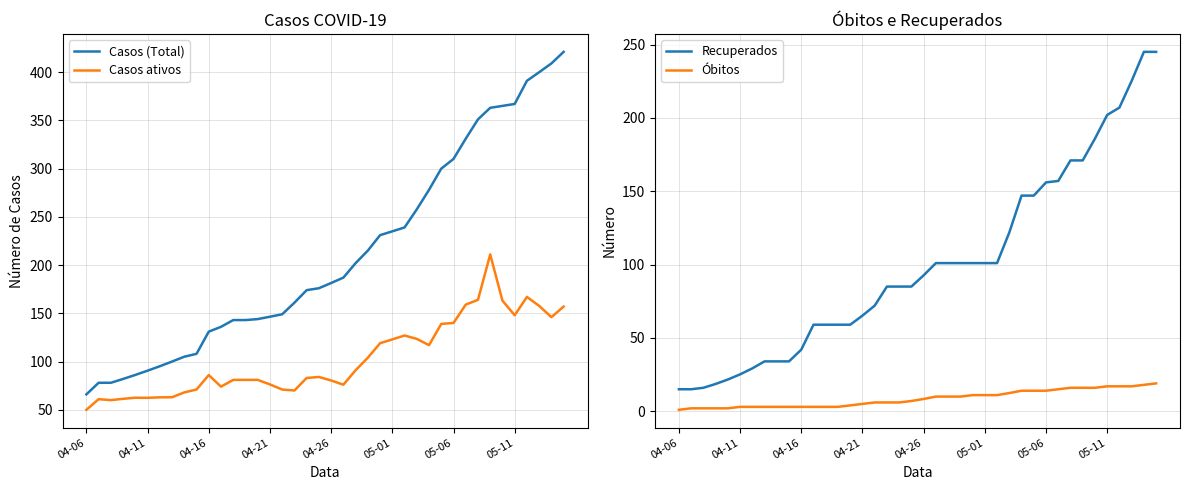

True or false: Casos (Total) and Casos ativos cross at least once.

False